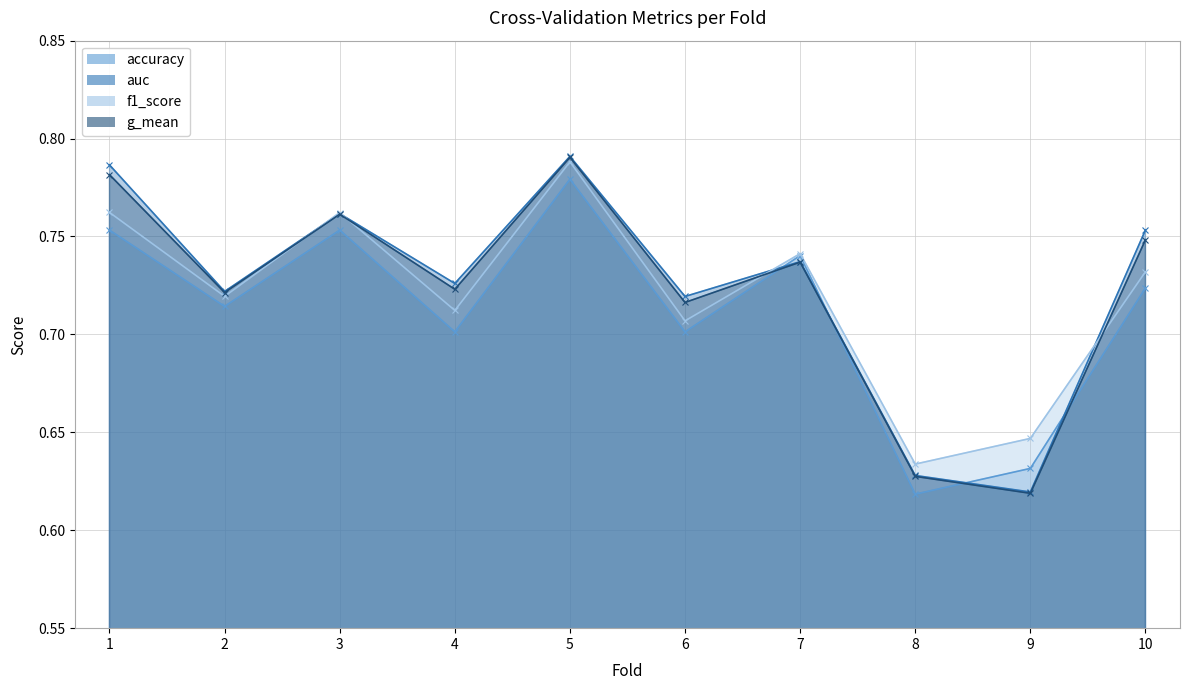

How many interior local valleys does the accuracy series have?

4